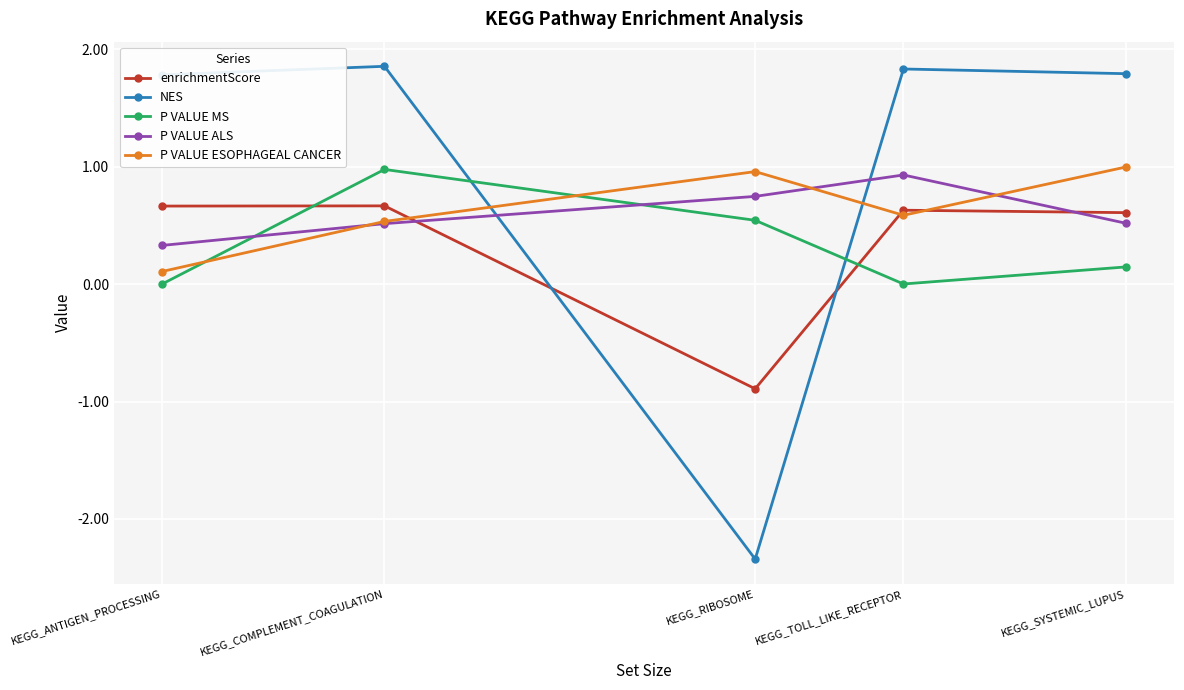

At KEGG_RIBOSOME, list the series in order from smallest to largest.

NES, enrichmentScore, P VALUE MS, P VALUE ALS, P VALUE ESOPHAGEAL CANCER